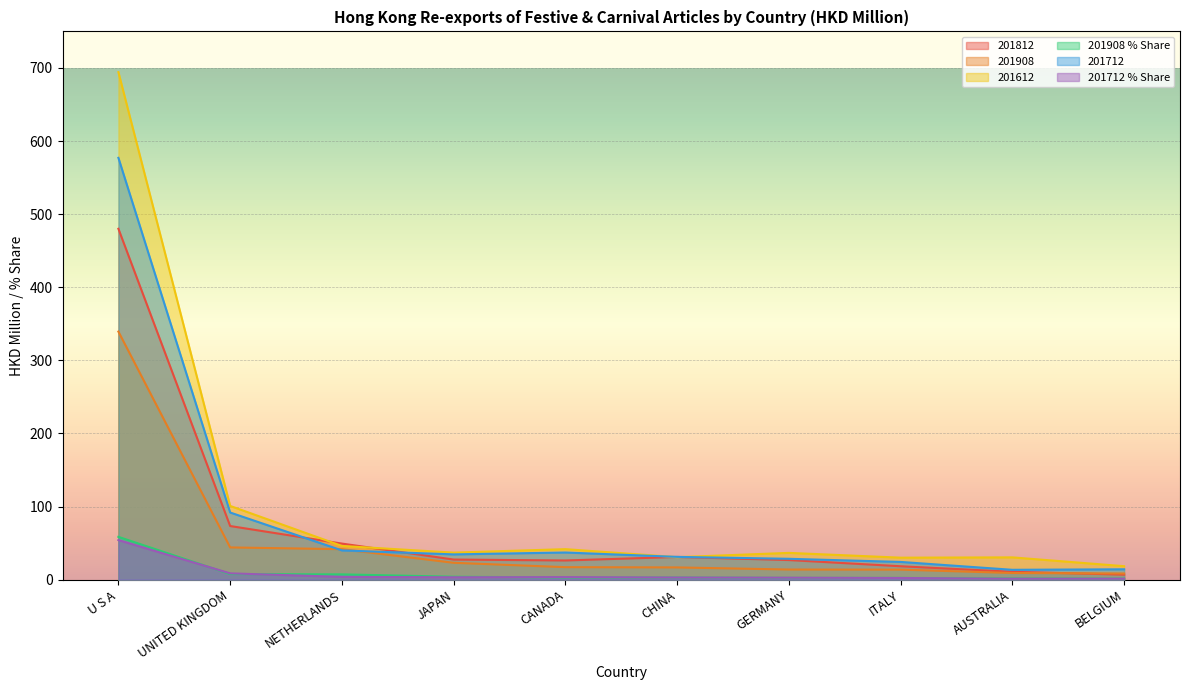

At which category is the sum across all series the highest?

U S A